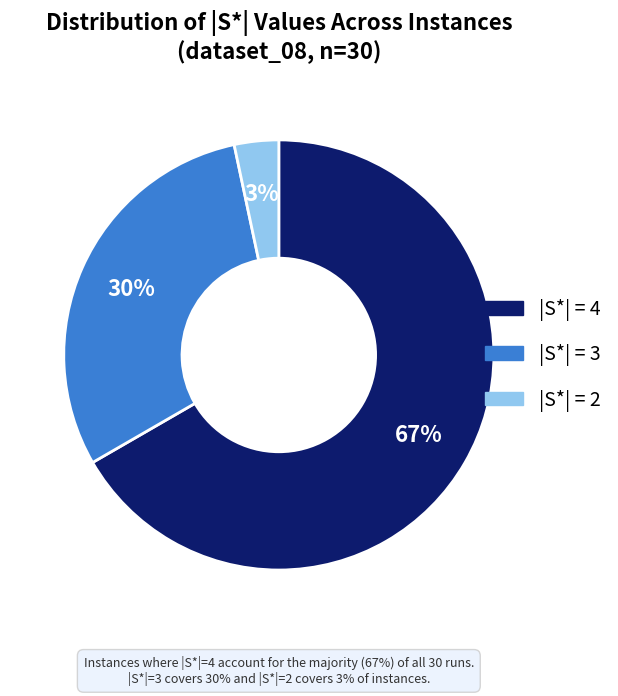

Which slice is the smallest?

|S*| = 2